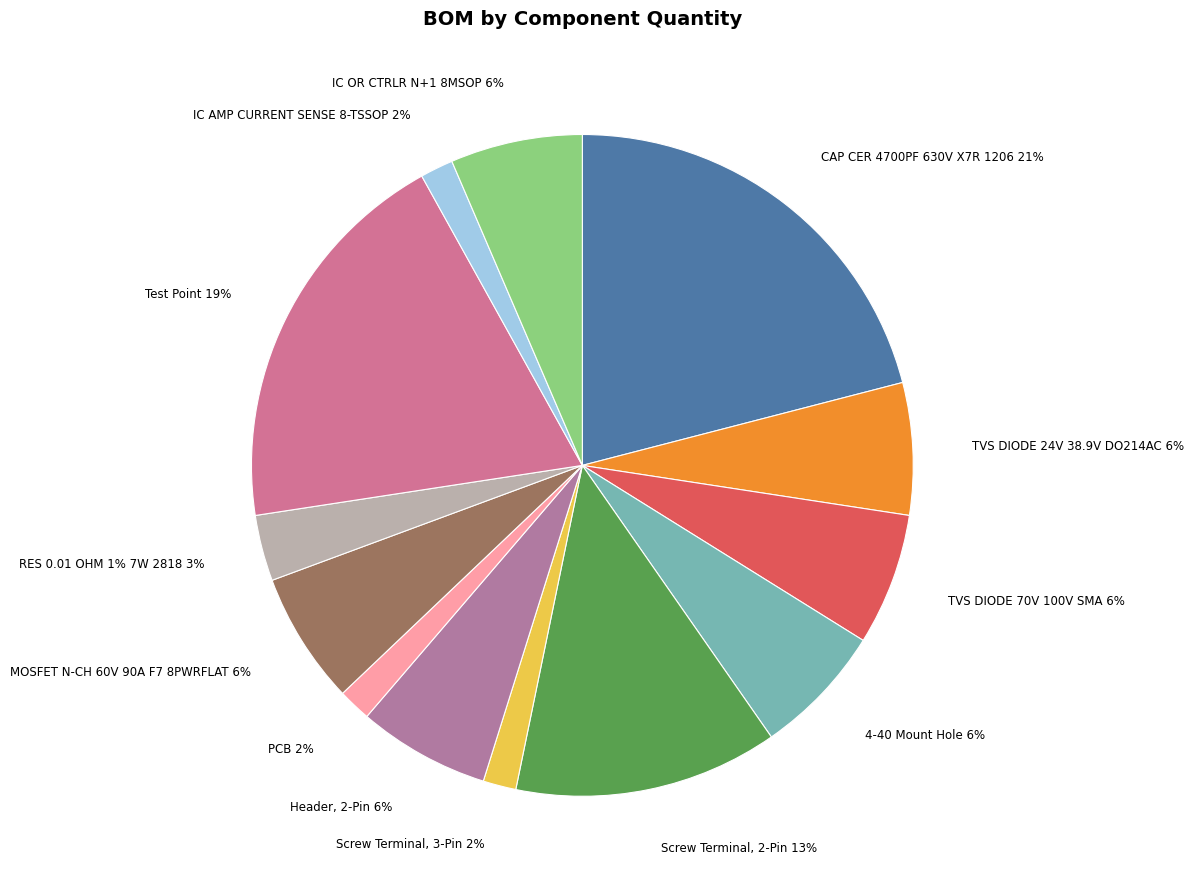

Rank the categories by value from lowest to highest.

Screw Terminal, 3-Pin, PCB, IC AMP CURRENT SENSE 8-TSSOP, RES 0.01 OHM 1% 7W 2818, TVS DIODE 24V 38.9V DO214AC, TVS DIODE 70V 100V SMA, 4-40 Mount Hole, Header, 2-Pin, MOSFET N-CH 60V 90A F7 8PWRFLAT, IC OR CTRLR N+1 8MSOP, Screw Terminal, 2-Pin, Test Point, CAP CER 4700PF 630V X7R 1206